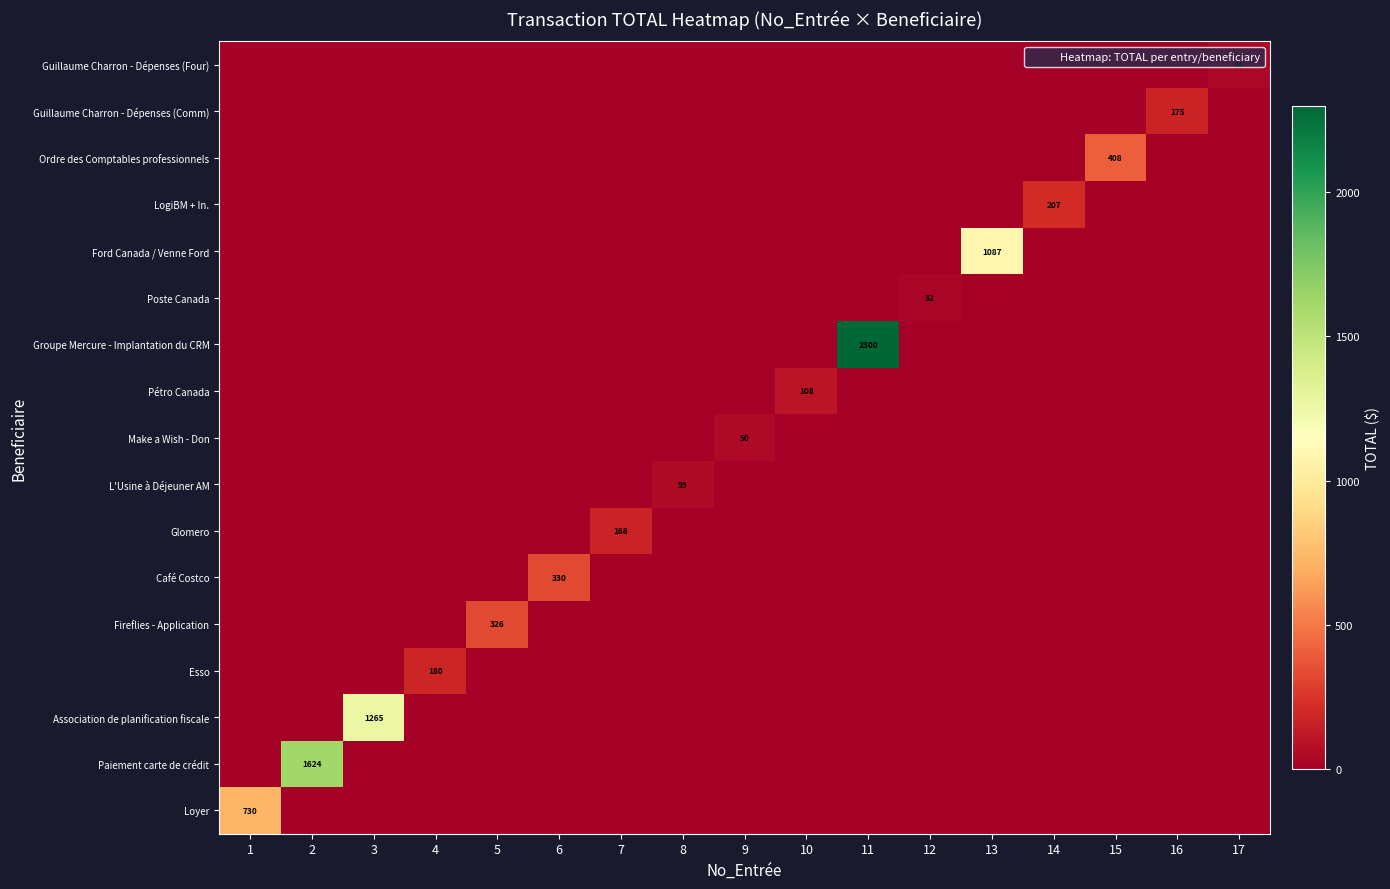

Rank the series by their maximum value, from lowest to highest.

Poste Canada, Guillaume Charron - Dépenses (Four), Make a Wish - Don, L'Usine à Déjeuner AM, Pétro Canada, Glomero, Guillaume Charron - Dépenses (Comm), Esso, LogiBM + In., Fireflies - Application, Café Costco, Ordre des Comptables professionnels, Loyer, Ford Canada / Venne Ford, Association de planification fiscale, Paiement carte de crédit, Groupe Mercure - Implantation du CRM